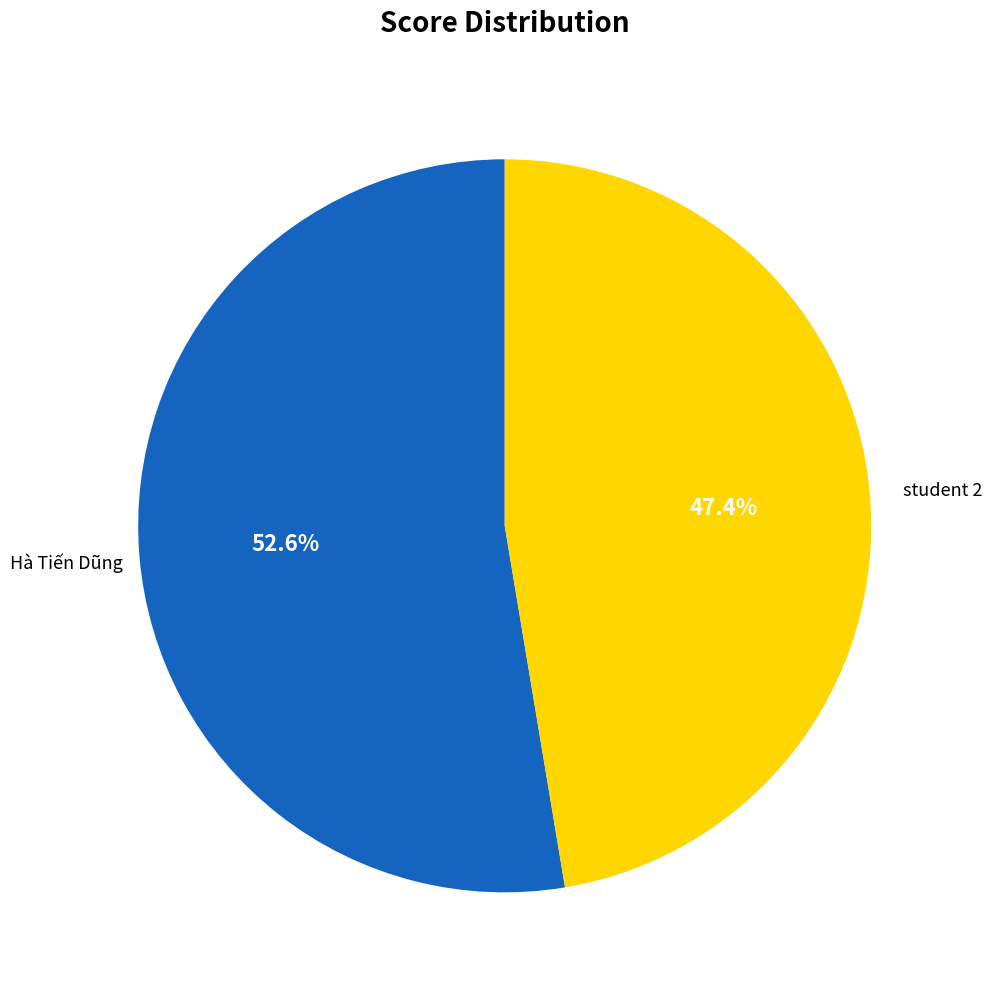

Between Hà Tiến Dũng and student 2, which is larger?

Hà Tiến Dũng